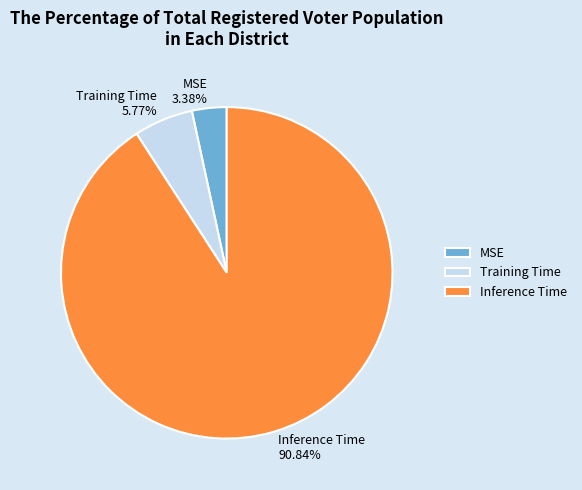

Which category accounts for the majority?

Inference Time